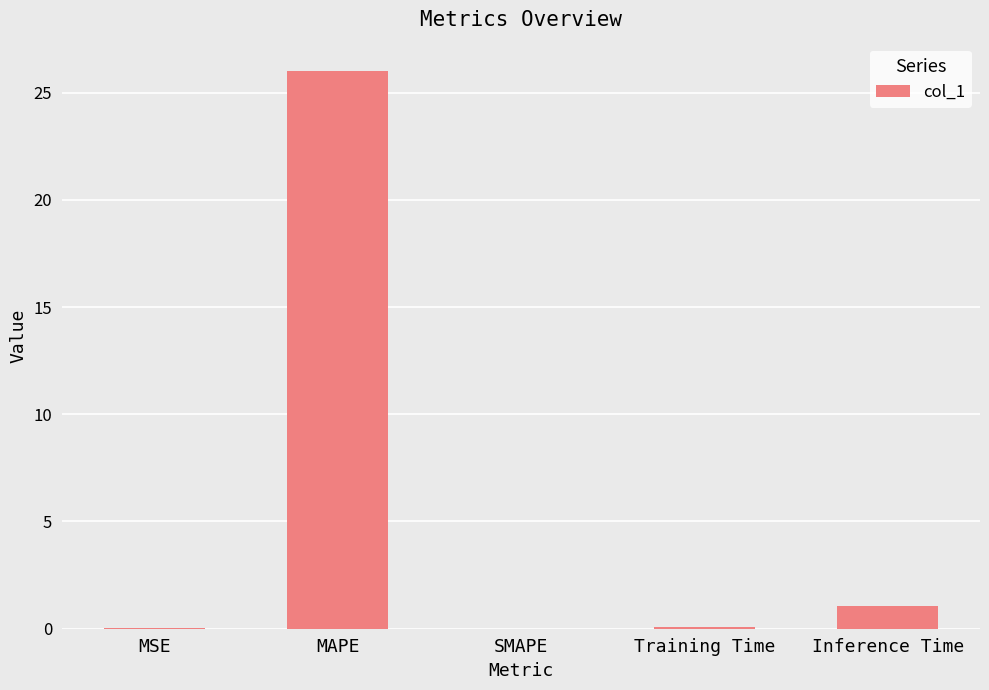

What is the change in value from SMAPE to Inference Time?

+1.1